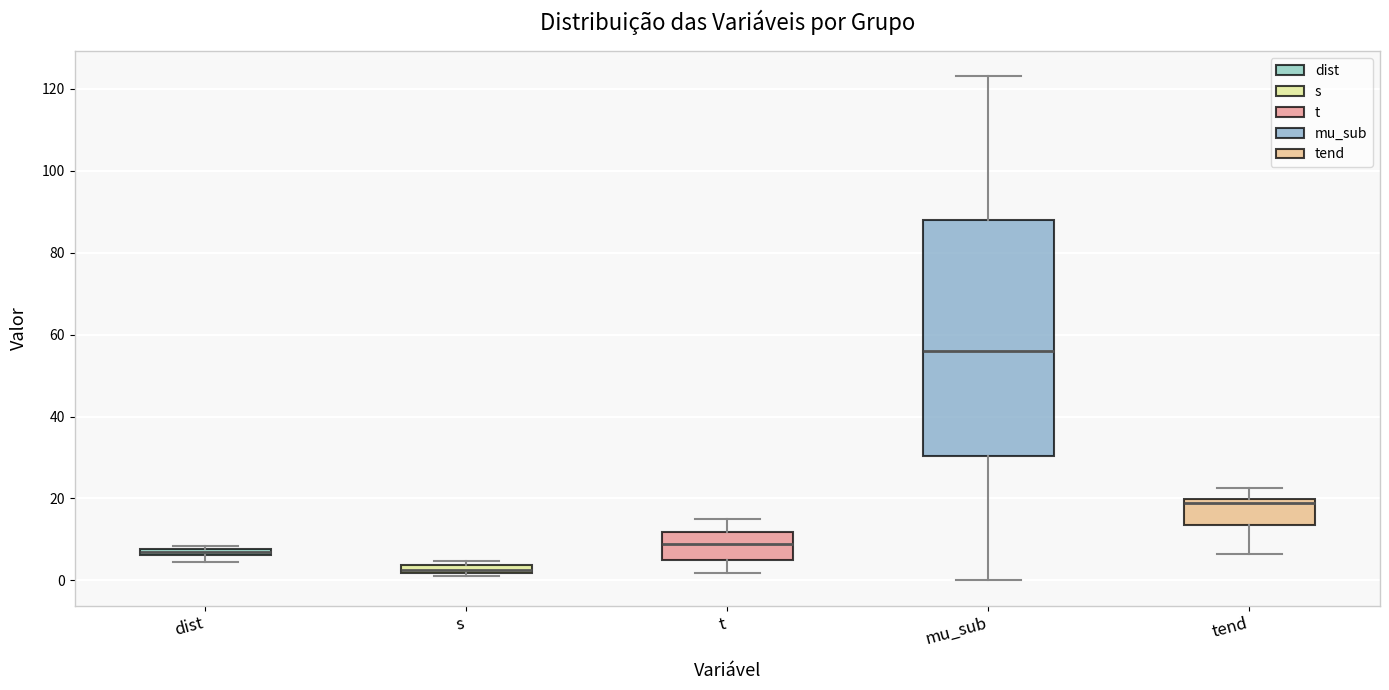

Which box is the tallest, from its lower edge to its upper edge?

mu_sub